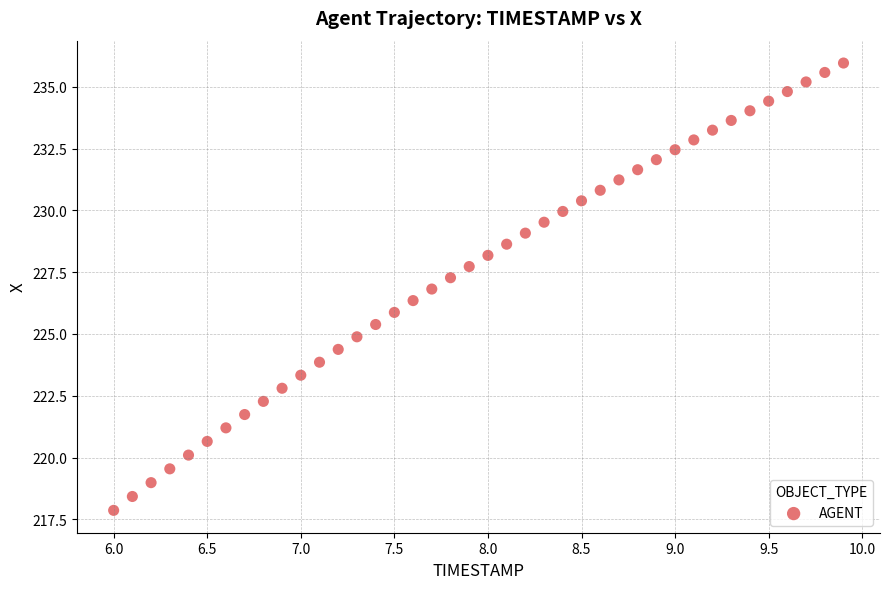

What is the range of X values (max minus min)?

3.9